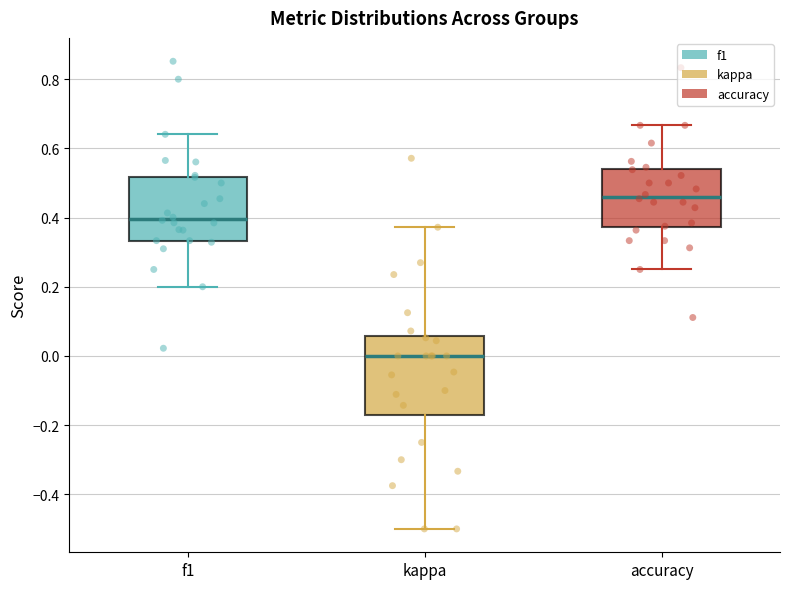

Where is the upper edge of the box for accuracy on the y-axis? The values are not printed on the chart, so give them approximately, as read against the axis.

0.54